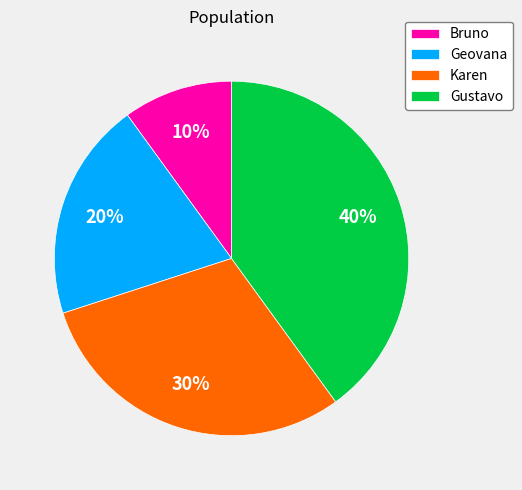

Does Gustavo account for over 50% of the chart?

No